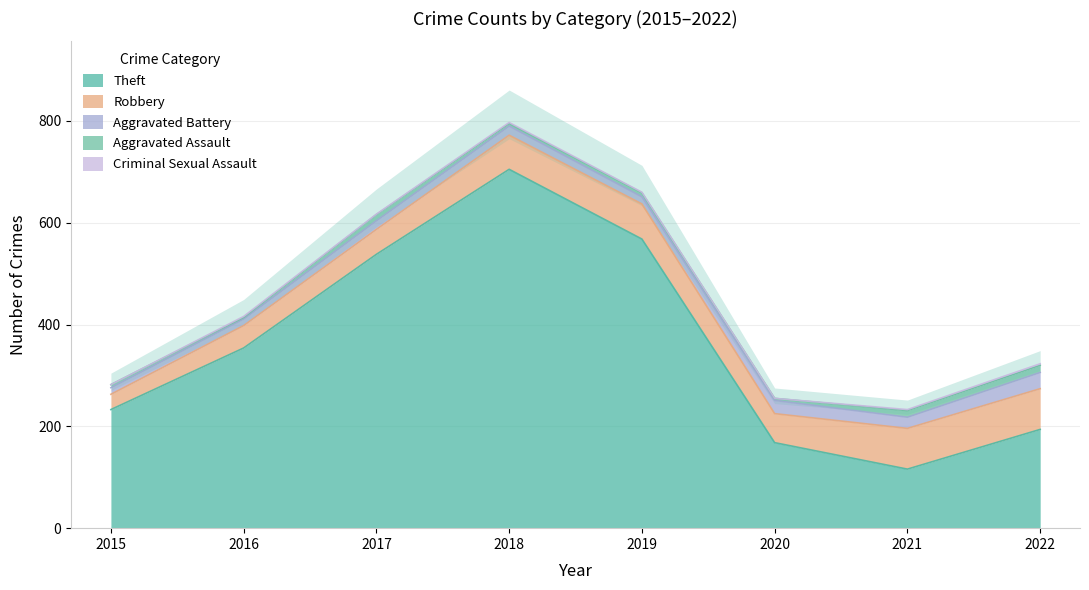

At which label does Robbery reach its minimum?

2015